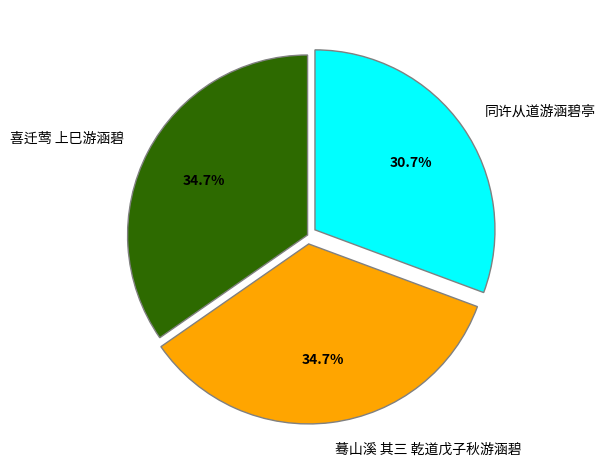

Which category has the smallest portion of the pie?

同许从道游涵碧亭